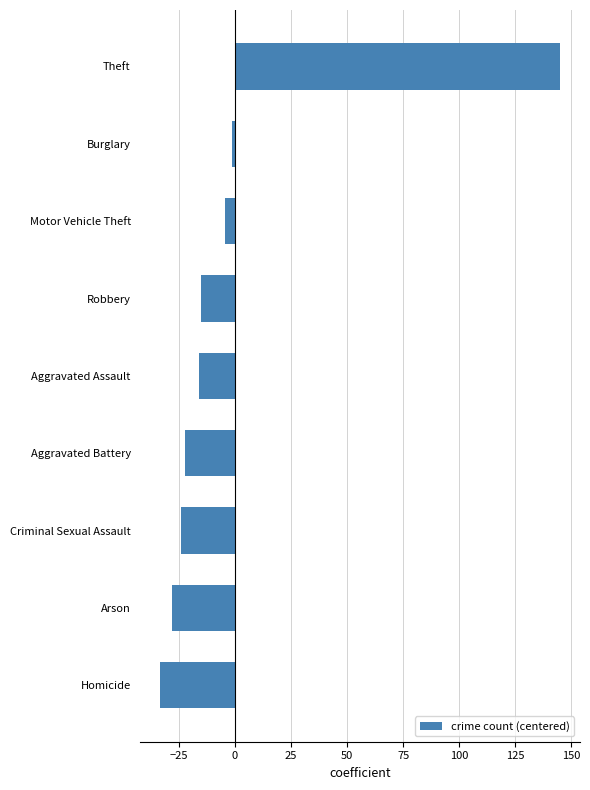

How many positive values are there?

1